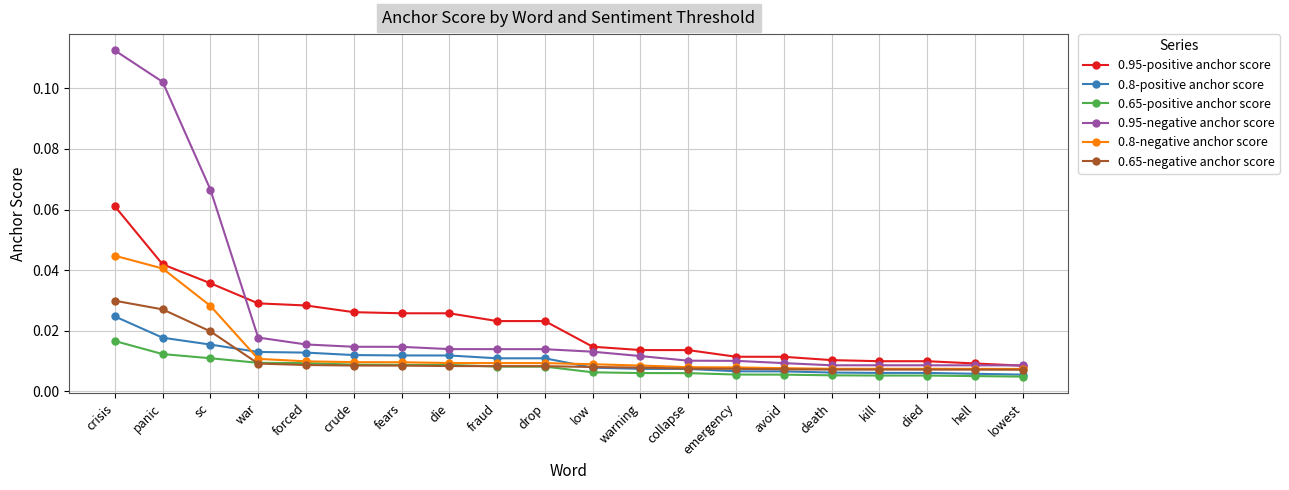

List the series in order of their peak value, highest first.

0.95-negative anchor score, 0.95-positive anchor score, 0.8-negative anchor score, 0.65-negative anchor score, 0.8-positive anchor score, 0.65-positive anchor score